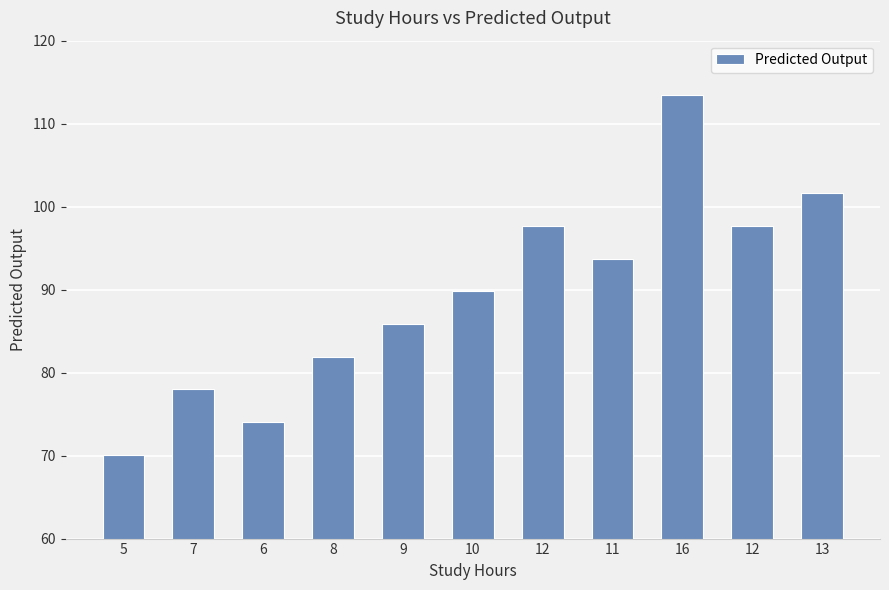

Reading left to right, transcribe all the data shown in this chart.

70.1	78.0	74.1	81.9	85.9	89.8	97.7	93.7	113.4	97.7	101.6